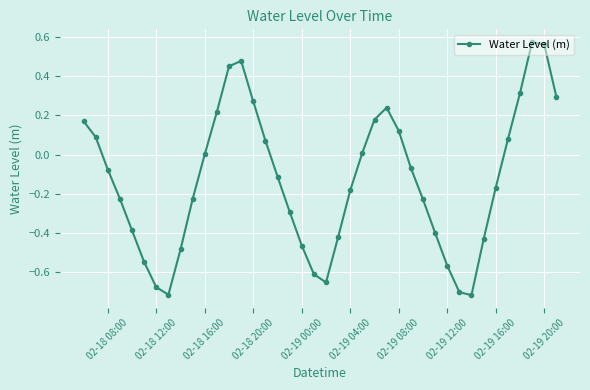

How many points are higher than both their immediate neighbors (excluding endpoints)?

3